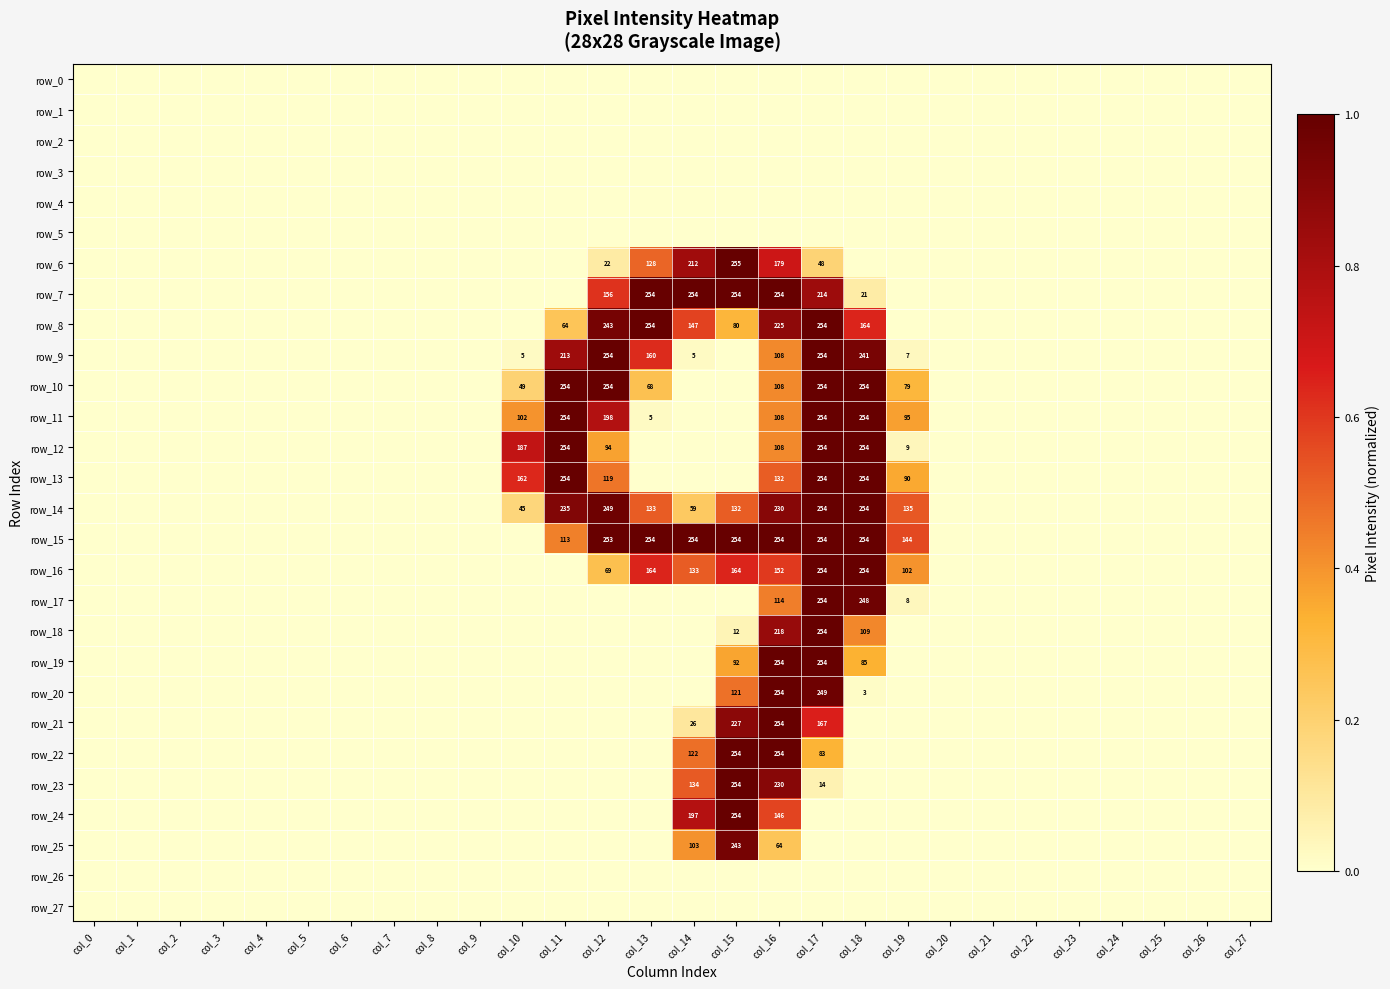

At which category is the sum across all series the highest?

col_17